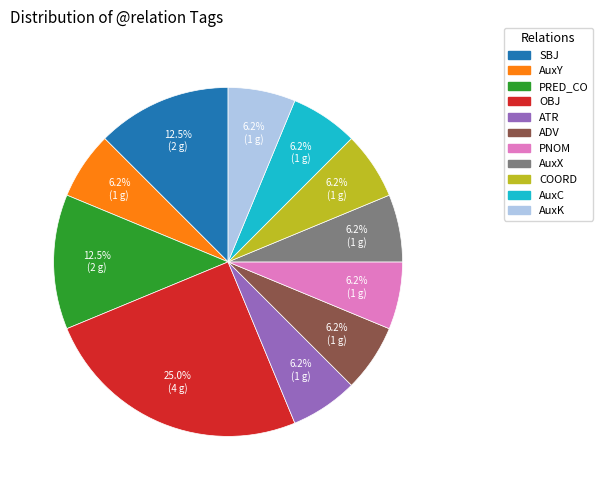

Is it true that AuxY is 6% of the pie?

True